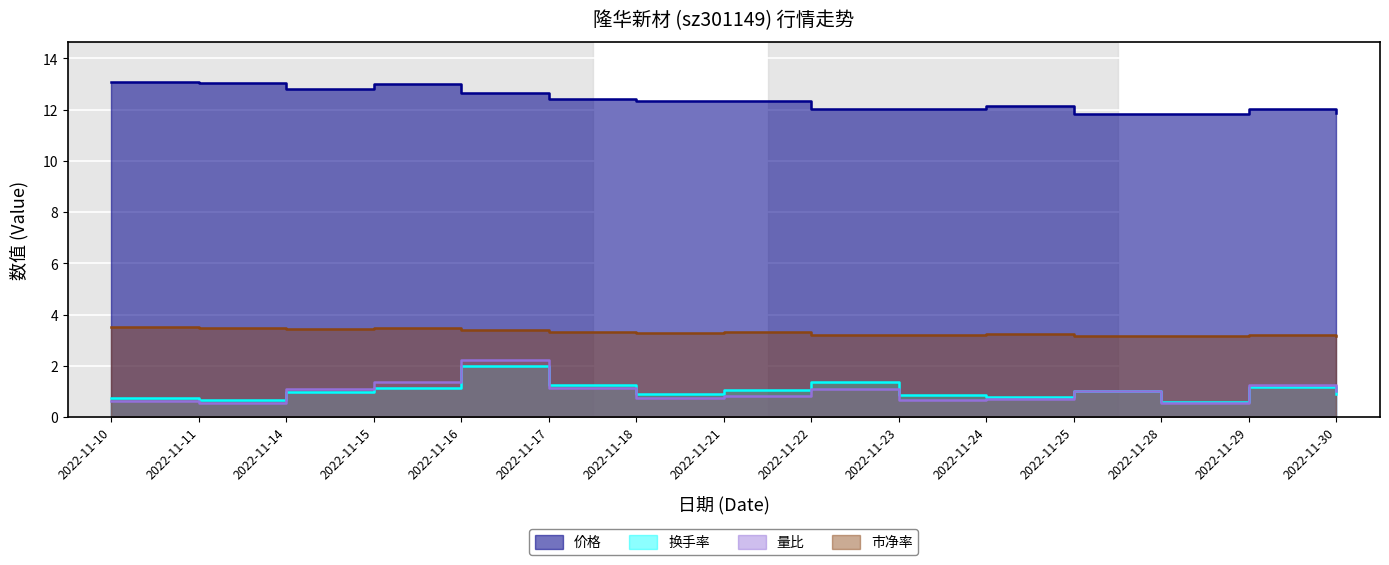

What is the spread (max minus min) of values at 2022-11-14?

11.8